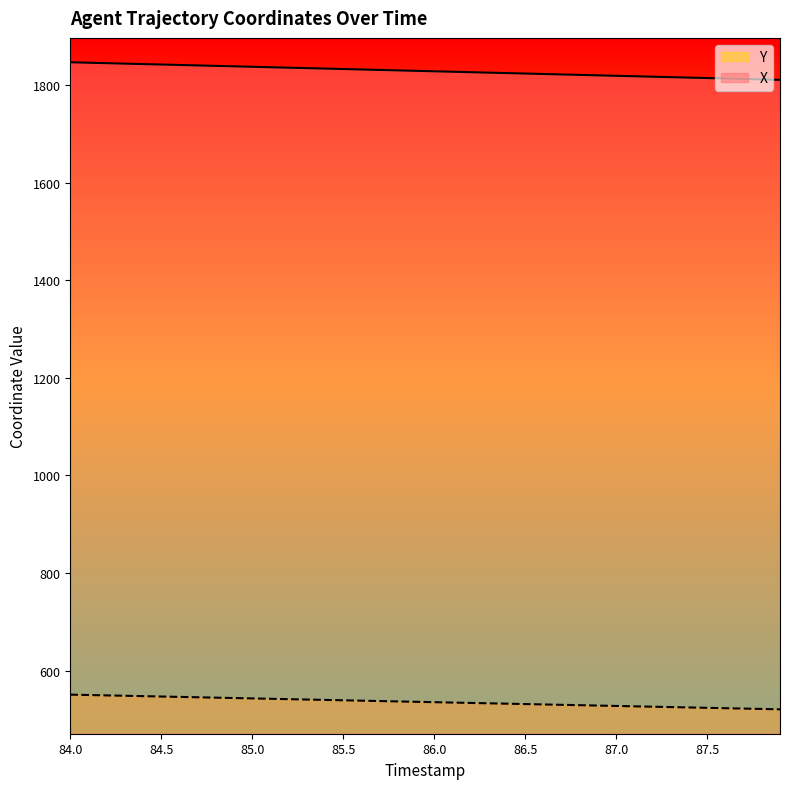

What are all the series names shown in the legend?

Y, X